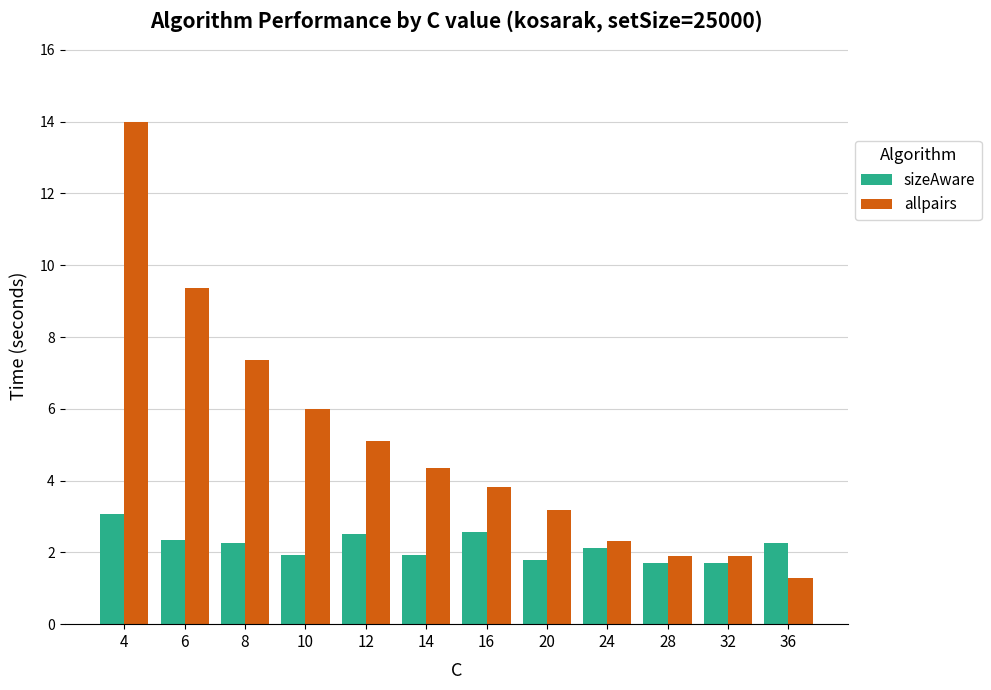

What is the spread (max minus min) of values at 20?

1.4